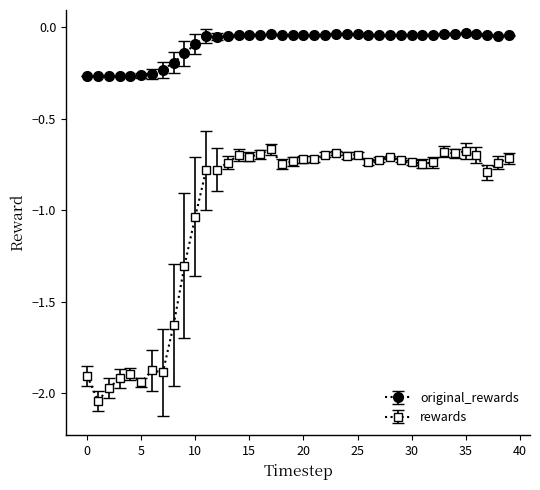

What is the difference between the maximum and second lowest values in the rewards series?

1.3